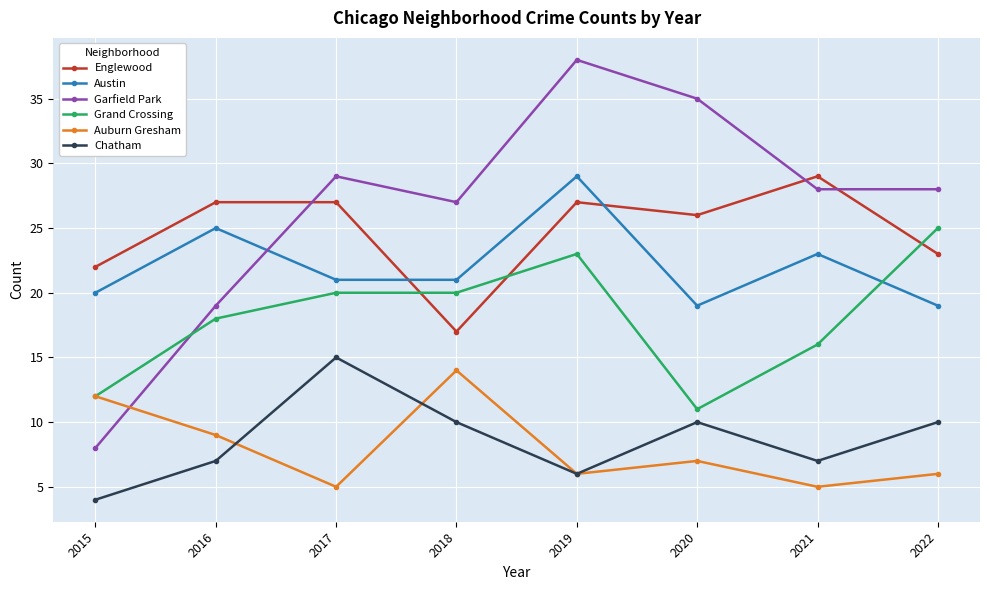

What are all the series names shown in the legend?

Englewood, Austin, Garfield Park, Grand Crossing, Auburn Gresham, Chatham